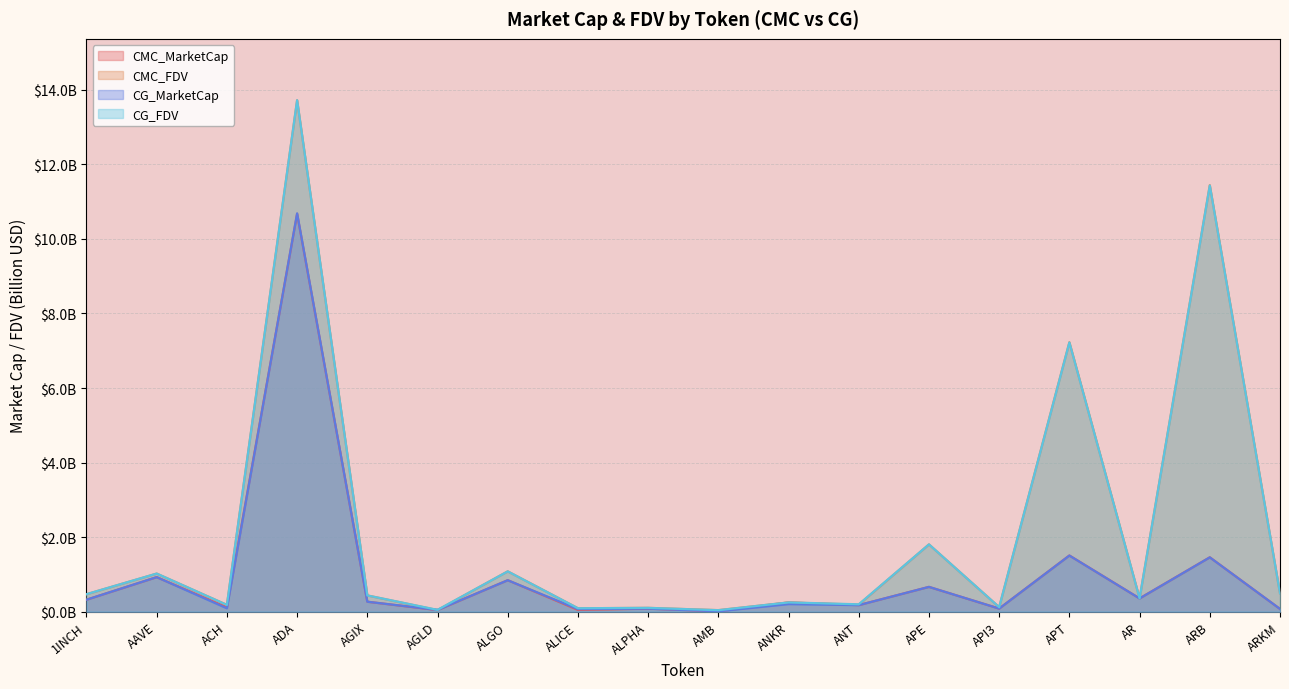

Between ADA and ALPHA, which series saw the biggest shift?

CG_FDV